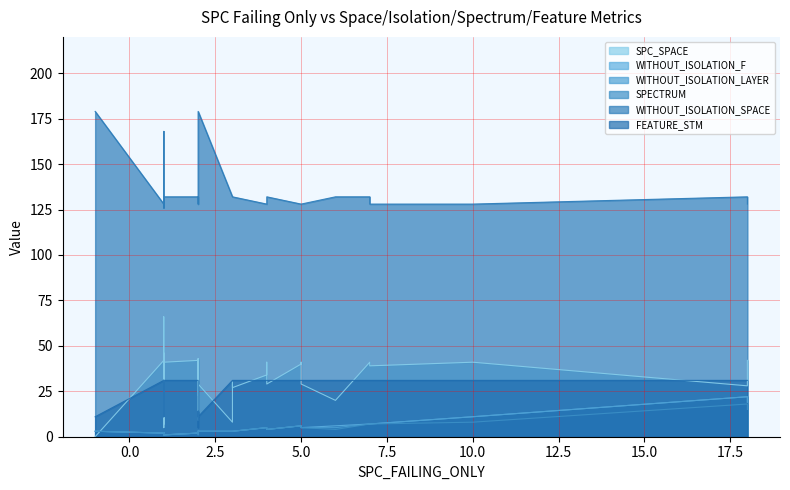

Reading left to right, transcribe all the data shown in this chart.

SPC_SPACE: 0=23	1=42	2=26	3=41	4=29	5=41	6=23	7=41	8=30	9=66	10=39	11=42	12=39	13=41	14=41	15=43	16=30	17=20	18=19	19=40	20=0	21=29	22=42	23=5	24=27	25=7	26=42	27=8	28=5	29=46	30=28	31=41	32=41	33=29	34=9	35=9	36=42	37=34	38=43	39=34
WITHOUT_ISOLATION_F: 0=3	1=2	2=2	3=4	4=3	5=11	6=3	7=6	8=2	9=1	10=7	11=19	12=7	13=2	14=7	15=2	16=3	17=6	18=1	19=6	20=3	21=4	22=1	23=2	24=3	25=1	26=2	27=3	28=2	29=2	30=22	31=1	32=1	33=5	34=1	35=2	36=1	37=5	38=2	39=5
WITHOUT_ISOLATION_LAYER: 0=3	1=2	2=2	3=4	4=3	5=11	6=3	7=6	8=2	9=1	10=7	11=19	12=7	13=2	14=7	15=2	16=3	17=5	18=1	19=6	20=3	21=4	22=1	23=2	24=3	25=1	26=2	27=3	28=2	29=2	30=22	31=1	32=1	33=5	34=1	35=2	36=1	37=5	38=2	39=5
SPECTRUM: 0=3	1=2	2=2	3=4	4=3	5=8	6=3	7=6	8=2	9=1	10=7	11=15	12=7	13=2	14=7	15=2	16=3	17=4	18=1	19=6	20=3	21=4	22=1	23=2	24=3	25=1	26=2	27=3	28=2	29=2	30=18	31=1	32=1	33=5	34=1	35=1	36=1	37=5	38=2	39=5
WITHOUT_ISOLATION_SPACE: 0=132	1=128	2=168	3=128	4=179	5=128	6=168	7=128	8=128	9=168	10=128	11=128	12=128	13=132	14=132	15=128	16=132	17=132	18=132	19=128	20=179	21=132	22=128	23=128	24=132	25=128	26=132	27=132	28=126	29=132	30=132	31=132	32=132	33=128	34=126	35=132	36=128	37=128	38=128	39=128
FEATURE_STM: 0=31	1=31	2=14	3=31	4=11	5=31	6=14	7=31	8=31	9=14	10=31	11=31	12=31	13=31	14=31	15=31	16=31	17=31	18=31	19=31	20=11	21=31	22=31	23=11	24=31	25=11	26=31	27=31	28=14	29=31	30=31	31=31	32=31	33=31	34=14	35=5	36=31	37=31	38=31	39=31